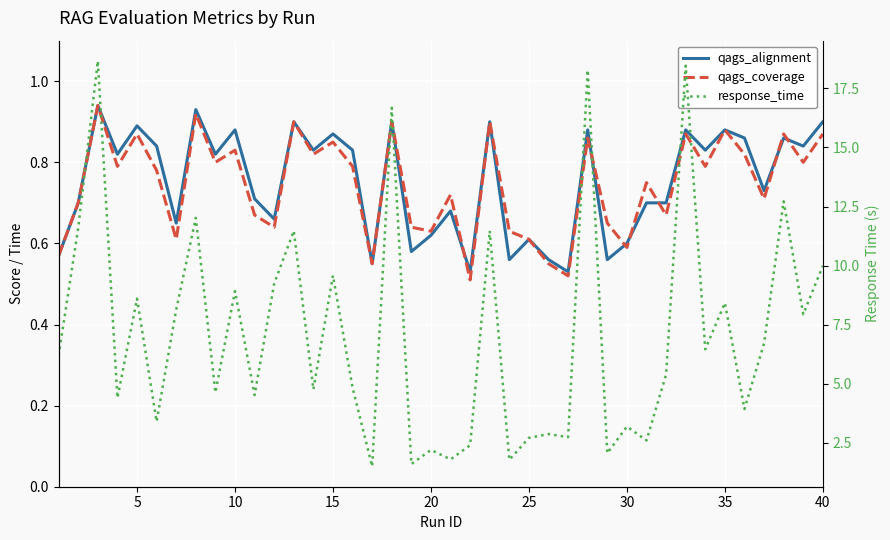

In qags_alignment, how many points are higher than both neighbors (excluding endpoints)?

14